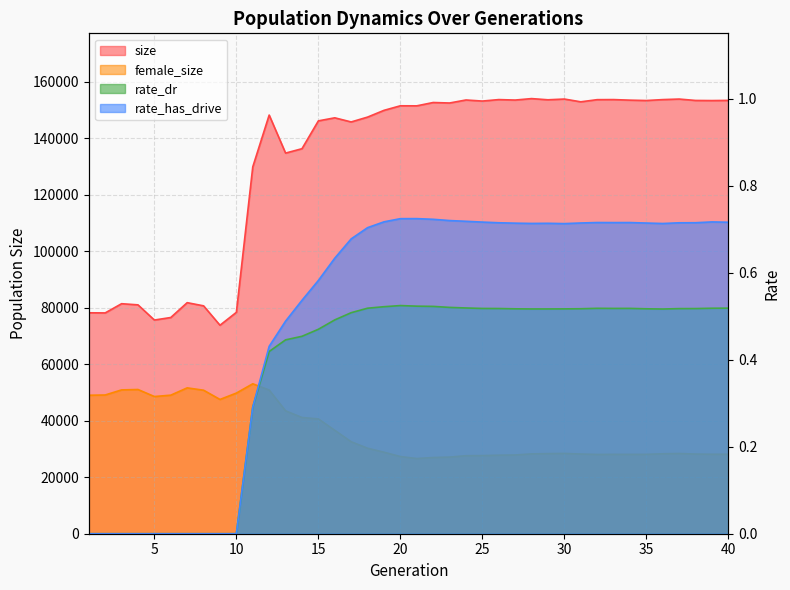

At which label does size reach its peak?

28